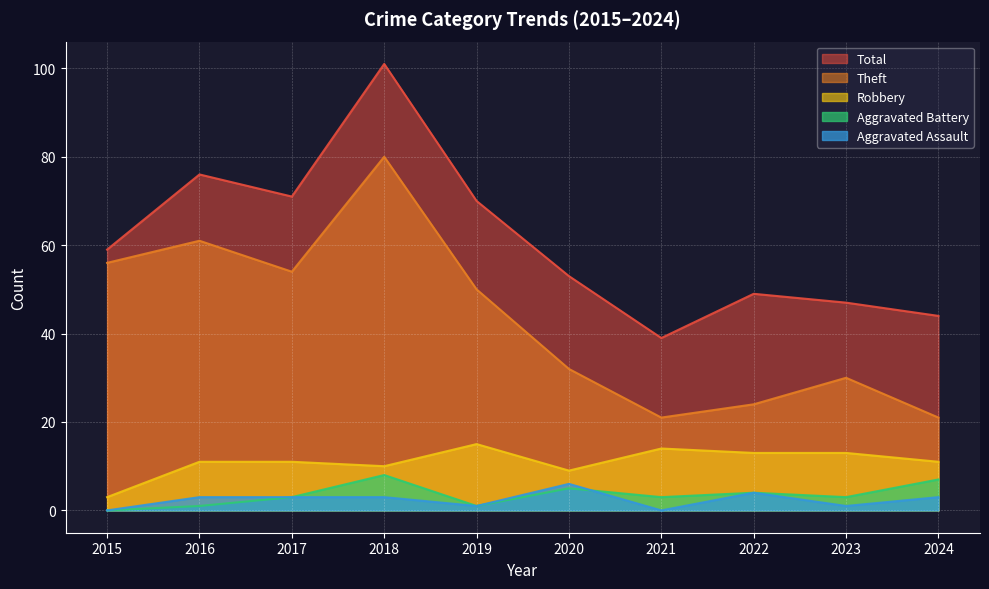

Does the chart display data point markers on the line(s)?

No